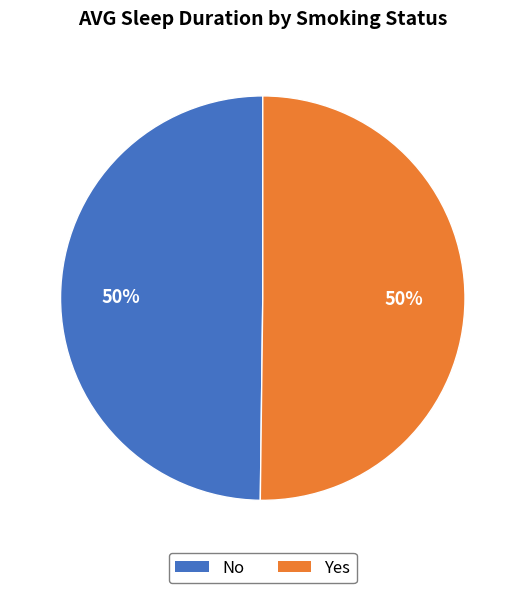

To the nearest percent, what is the average slice percentage?

50%